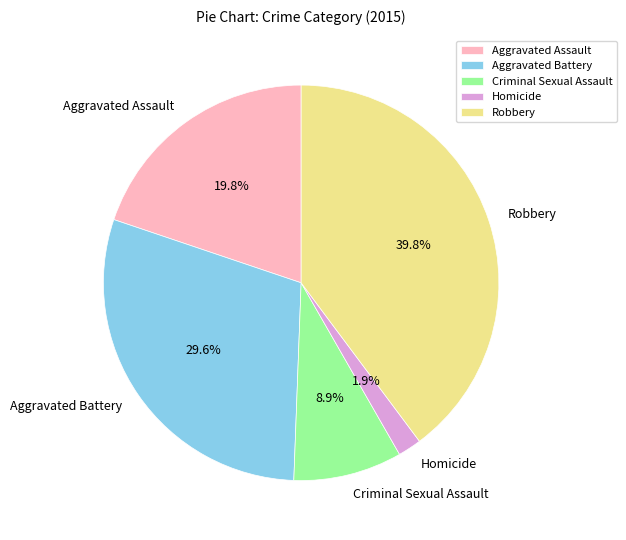

Which slice is the largest?

Robbery